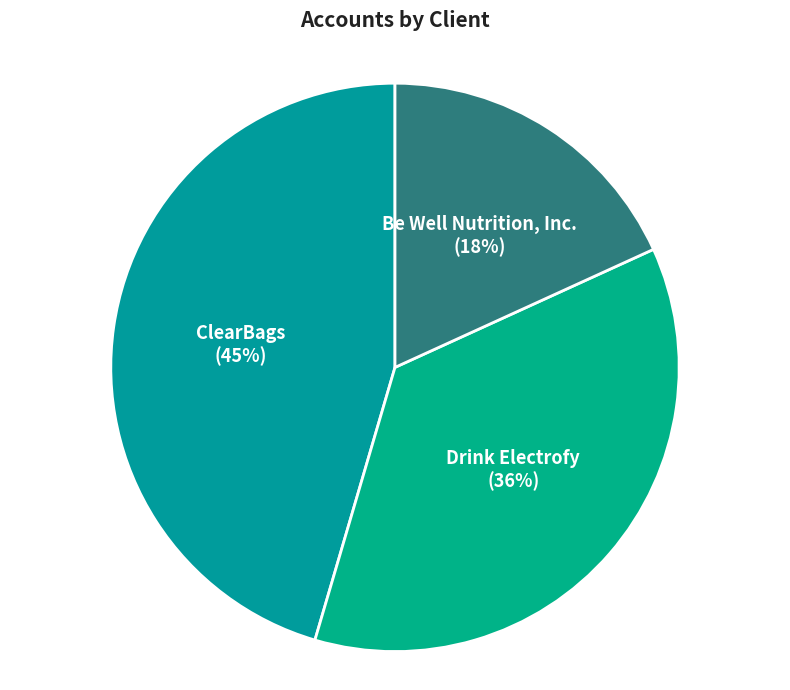

Which category has the biggest portion of the pie?

ClearBags